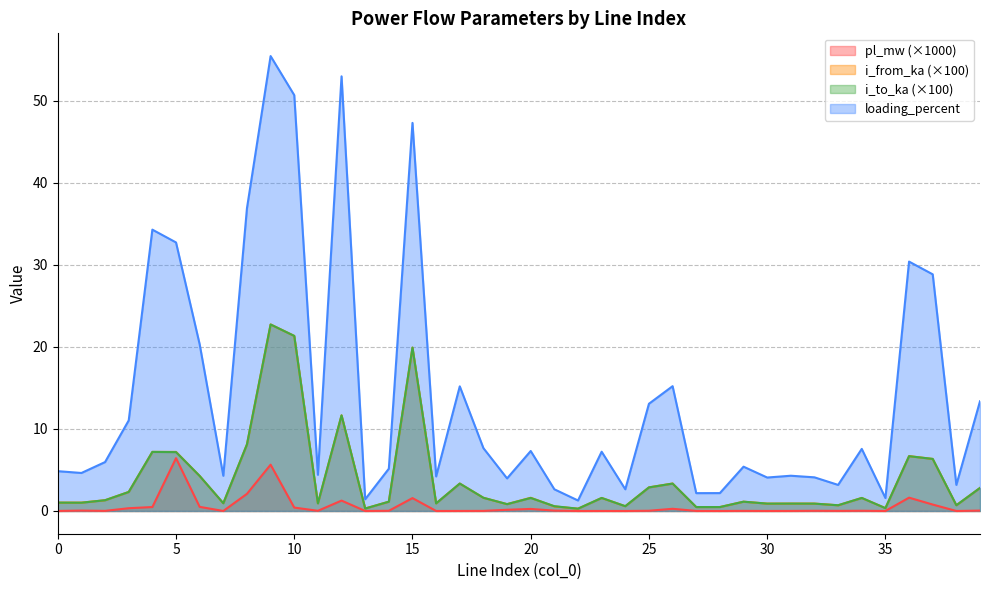

Which series has the largest range (max minus min)?

loading_percent